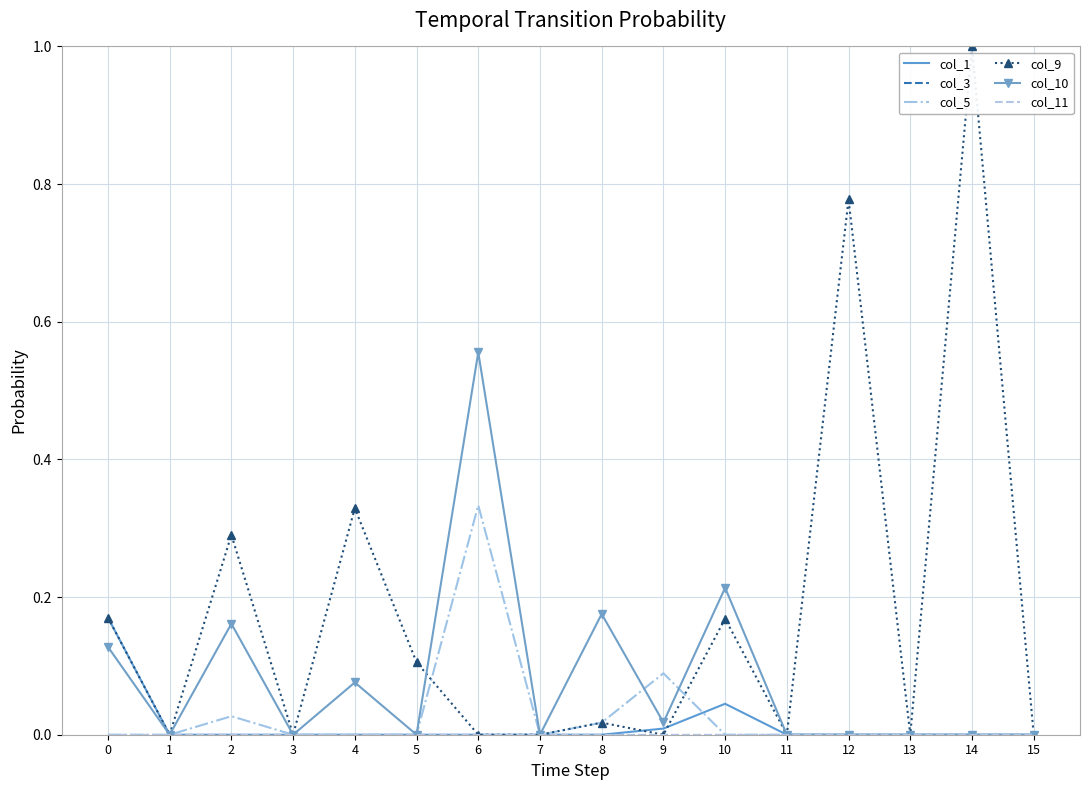

True or false: col_5 and col_11 cross at least once.

False